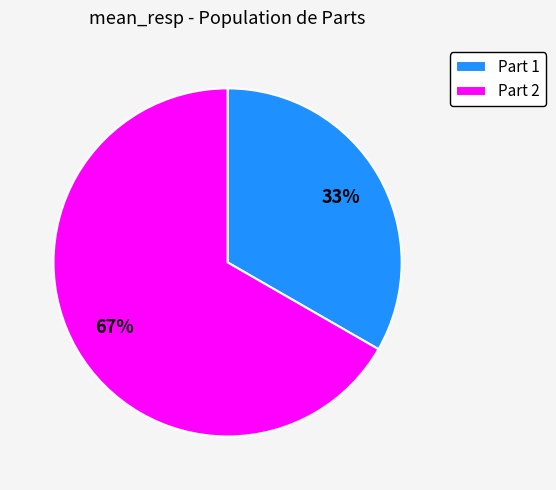

To the nearest percent, what is the average slice percentage?

50%